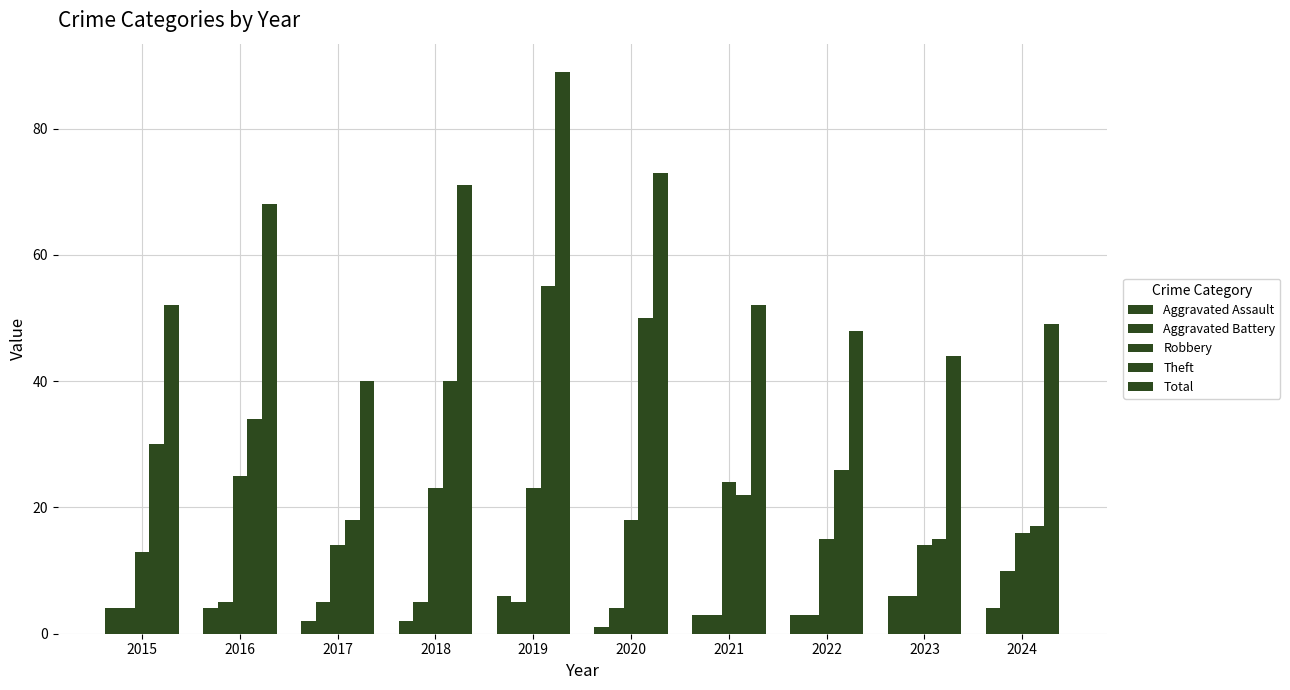

Are the bars grouped side by side (vs. stacked)?

Yes